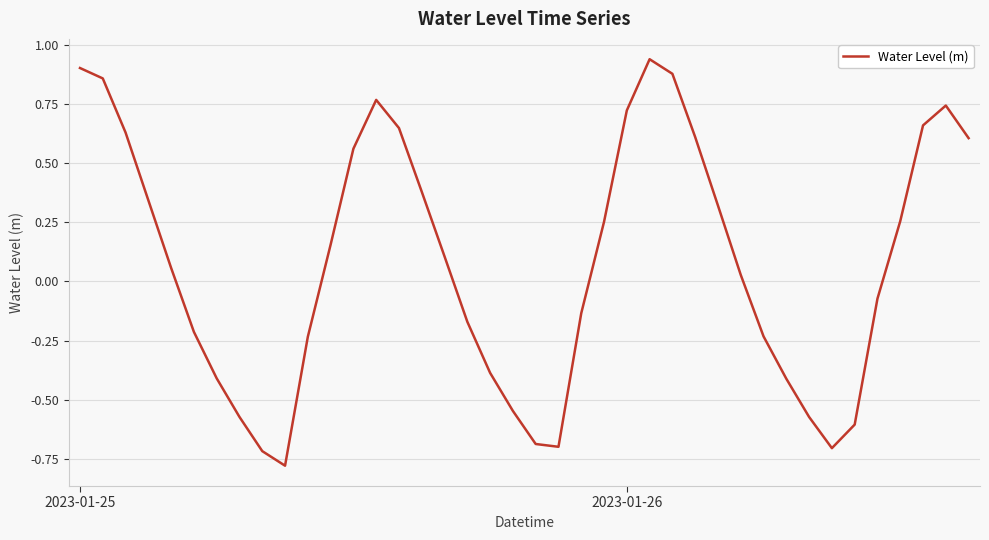

What is the difference between the maximum and minimum values?

1.7